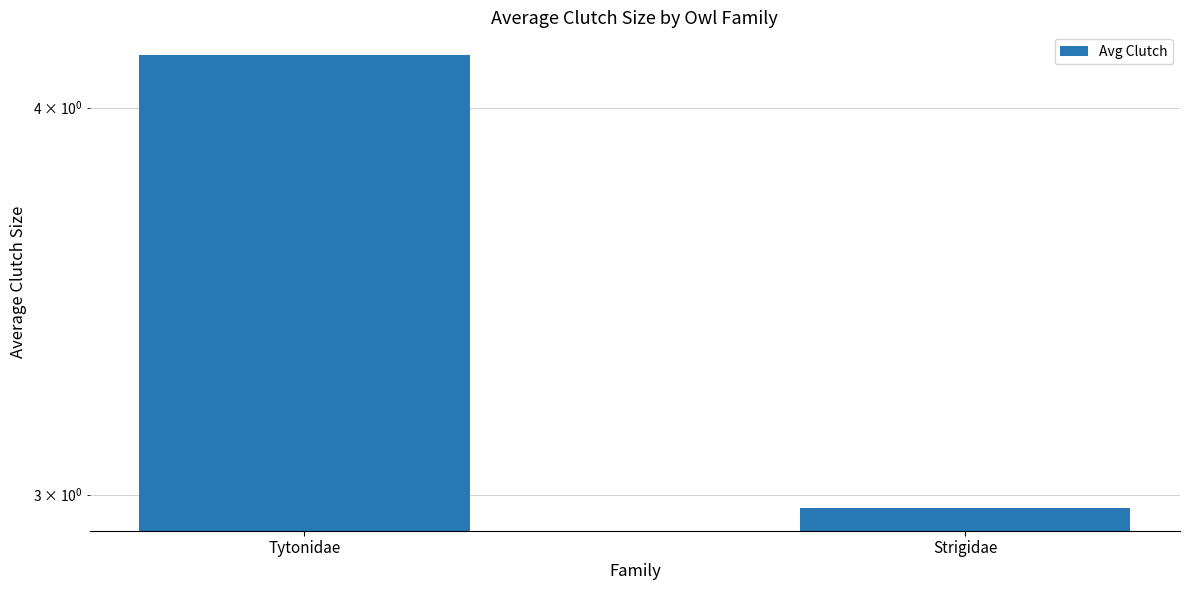

What value does the data have at Tytonidae?

4.2